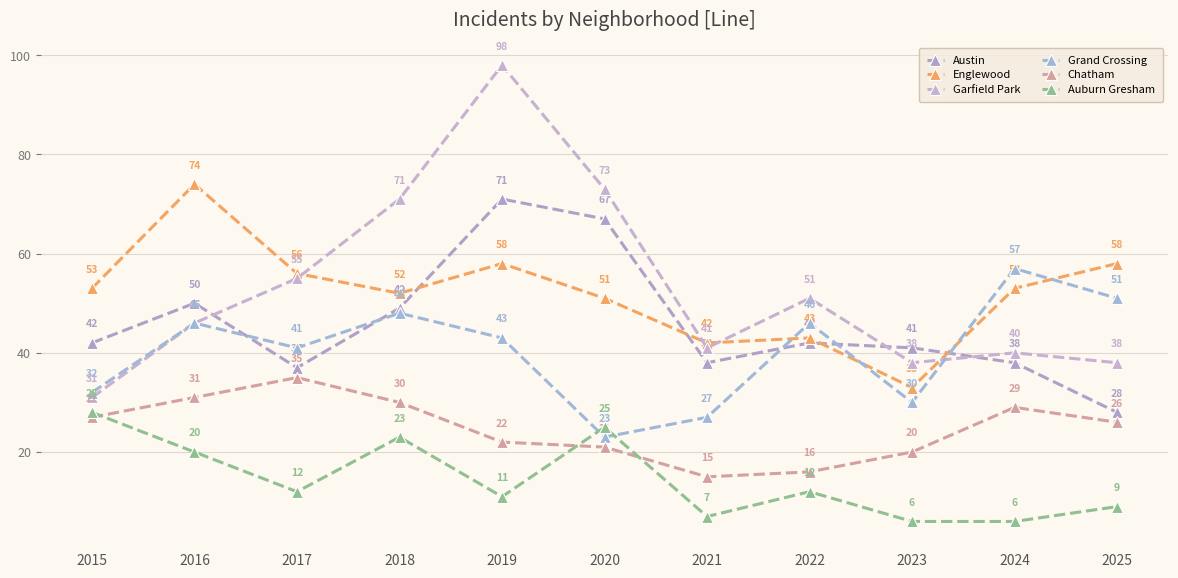

Does the chart have visible grid lines?

Yes